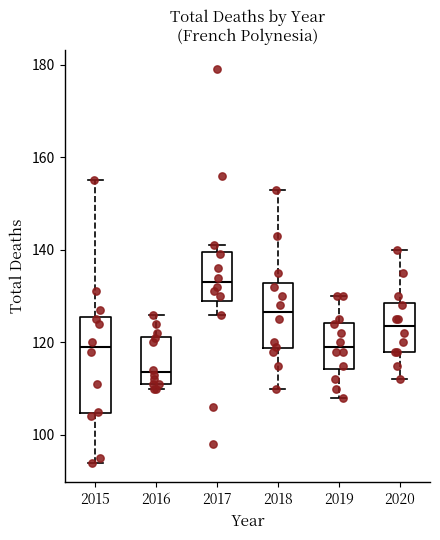

Reading left to right, read every box against the y-axis: the position of its median line, the range the box covers, and the ends of its whiskers. The values are not printed on the chart, so give them approximately, as read against the axis.

2015: median 120, box 104 to 126, whiskers 94 to 156
2016: median 114, box 112 to 122, whiskers 110 to 126
2017: median 134, box 130 to 140, whiskers 126 to 142
2018: median 126, box 118 to 132, whiskers 110 to 154
2019: median 120, box 114 to 124, whiskers 108 to 130
2020: median 124, box 118 to 128, whiskers 112 to 140